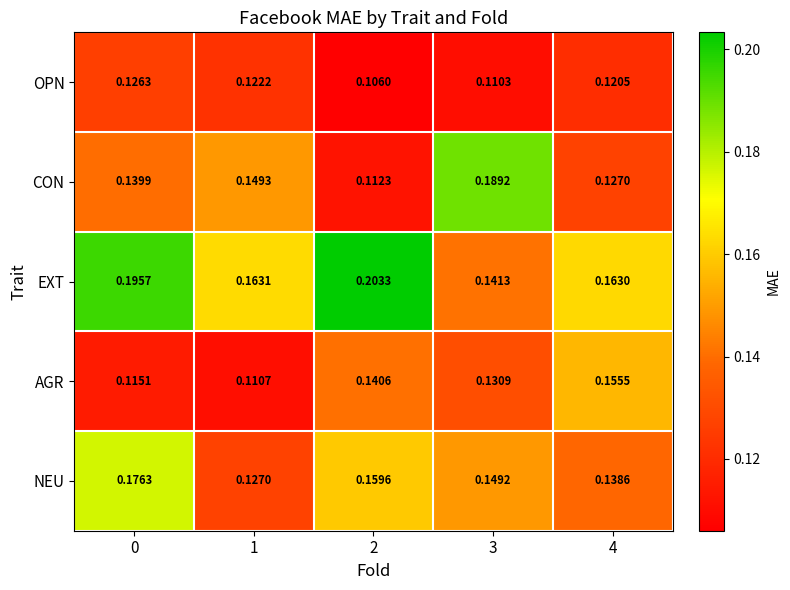

Which series has the largest total across all categories?

EXT